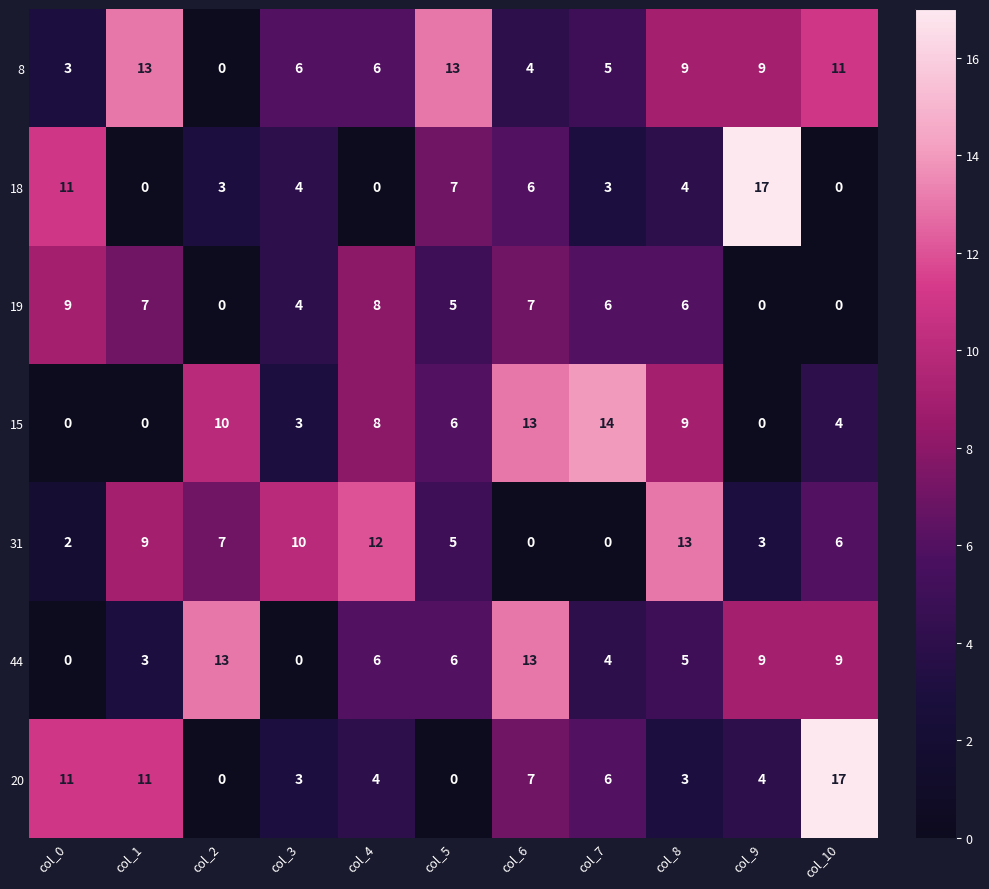

The 18 series shows 0 at col_4. True or false?

True